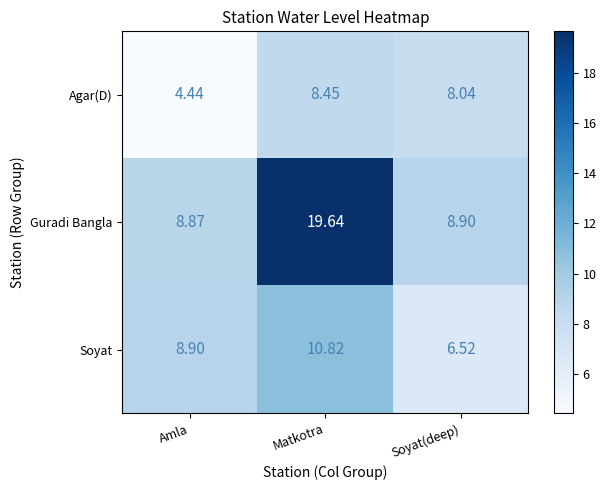

At which category does the chart reach its minimum across all series?

Amla